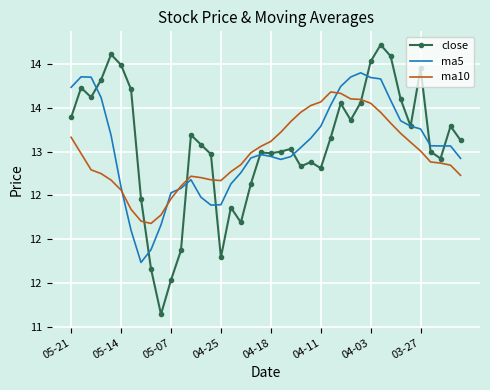

What is the lowest value of the ma10 series?

12.2